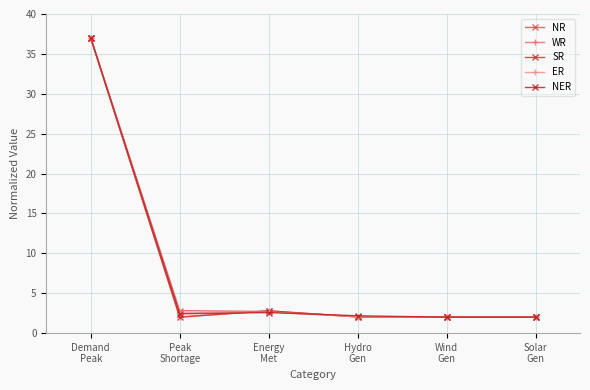

What is the highest value of the ER series?

37.0